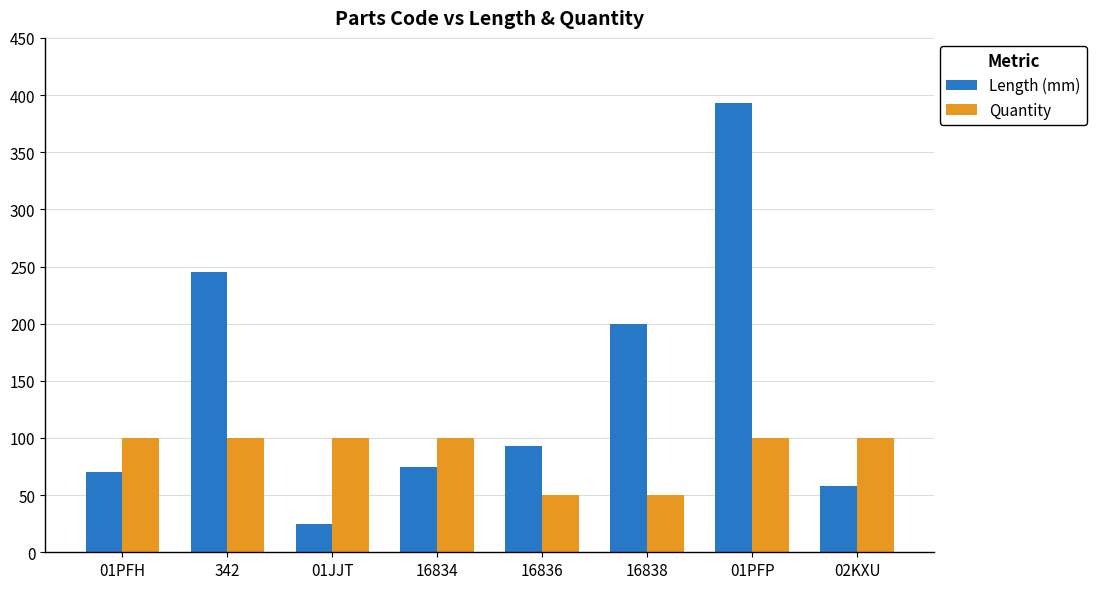

Reading left to right, transcribe all the data shown in this chart.

Length (mm): 70	245	25	75	93	200	393	58
Quantity: 100	100	100	100	50	50	100	100